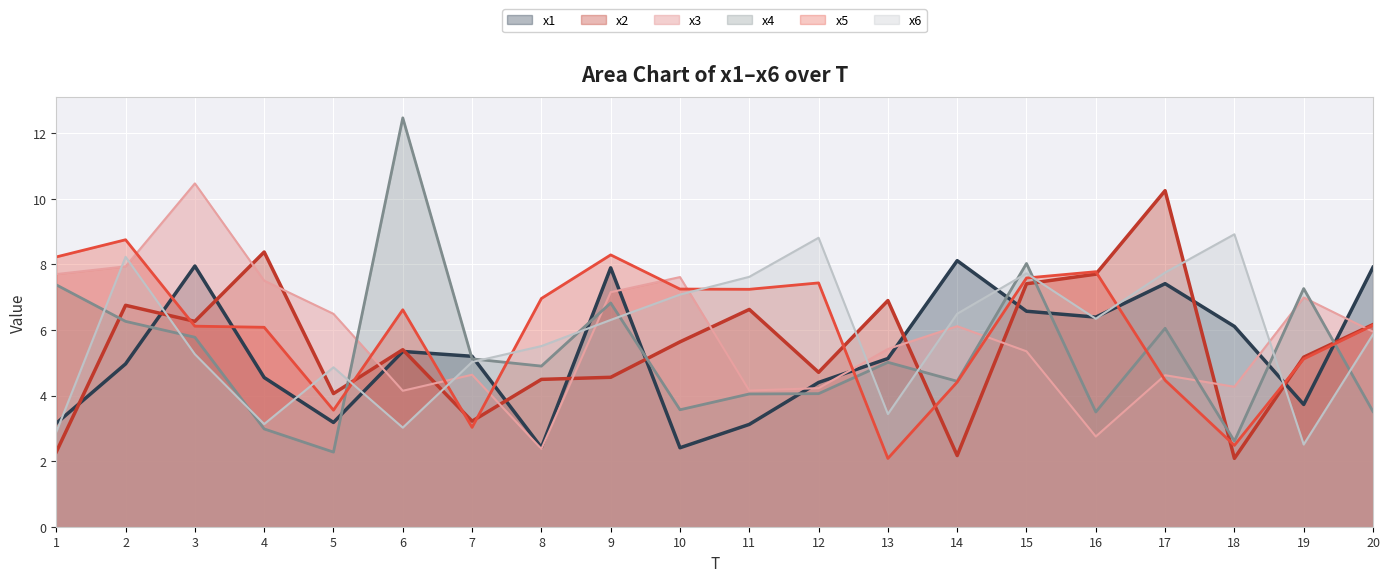

Where is the first local minimum for x2?

3